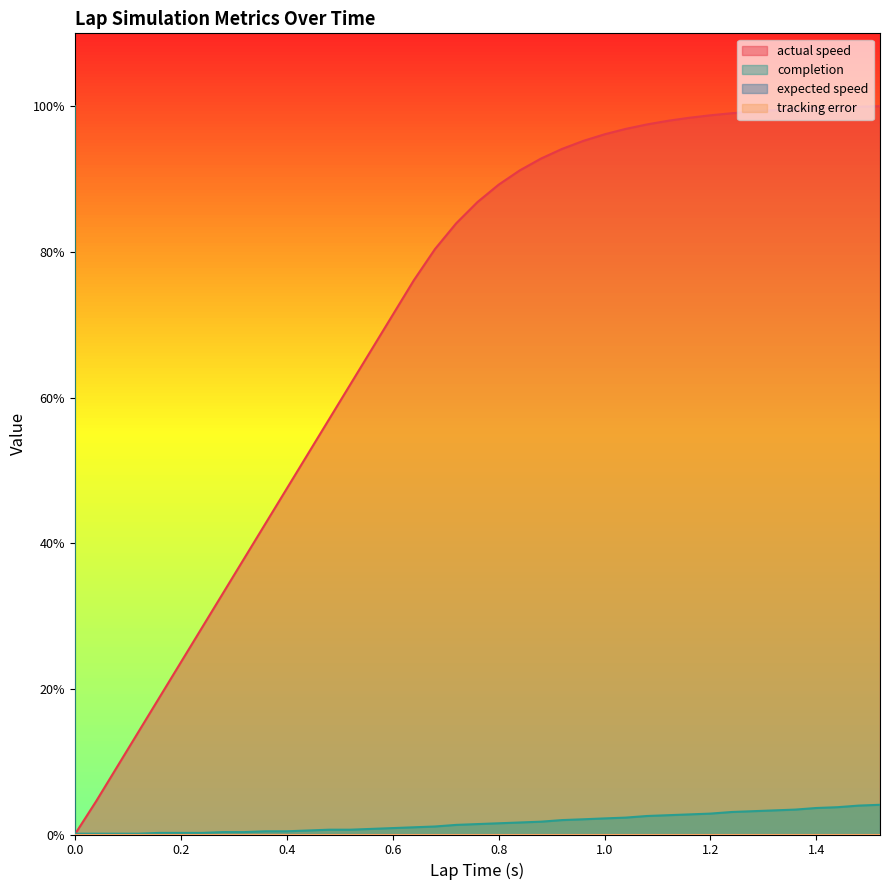

How many lines are shown in the chart?

2